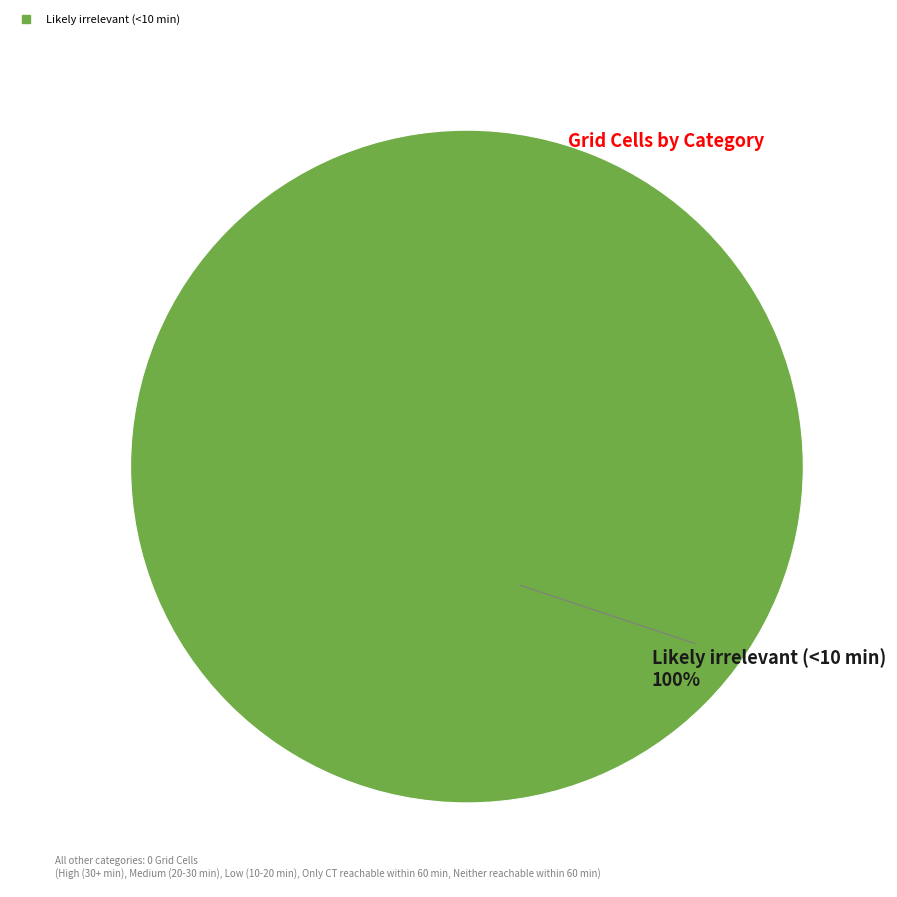

Does any single category account for the majority?

Yes